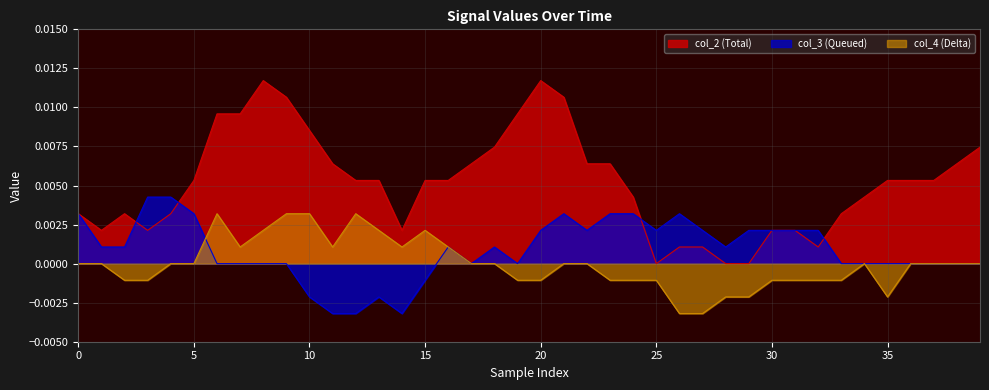

Which series has the largest total across all categories?

col_2 (Total)